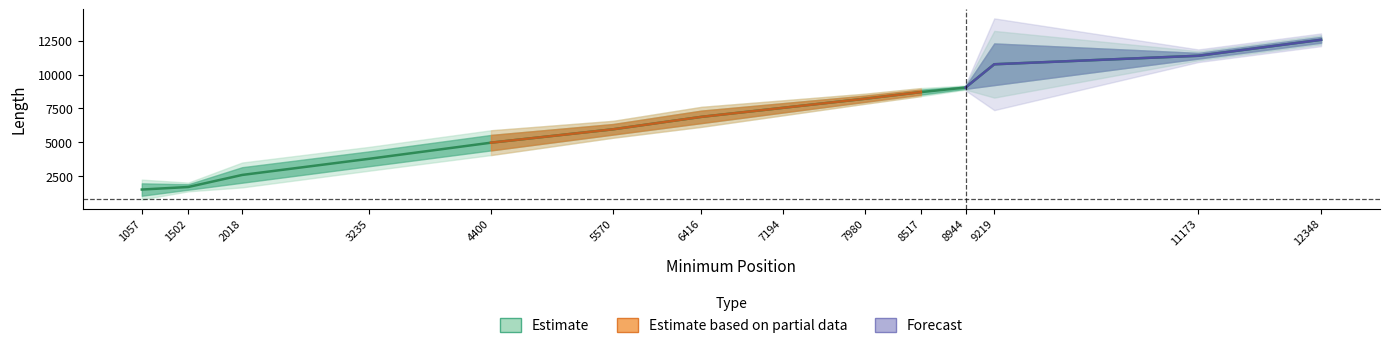

Rank the categories by value from highest to lowest.

12348, 11173, 9219, 8944, 8517, 7980, 7194, 6416, 5570, 4400, 3235, 2018, 1502, 1057